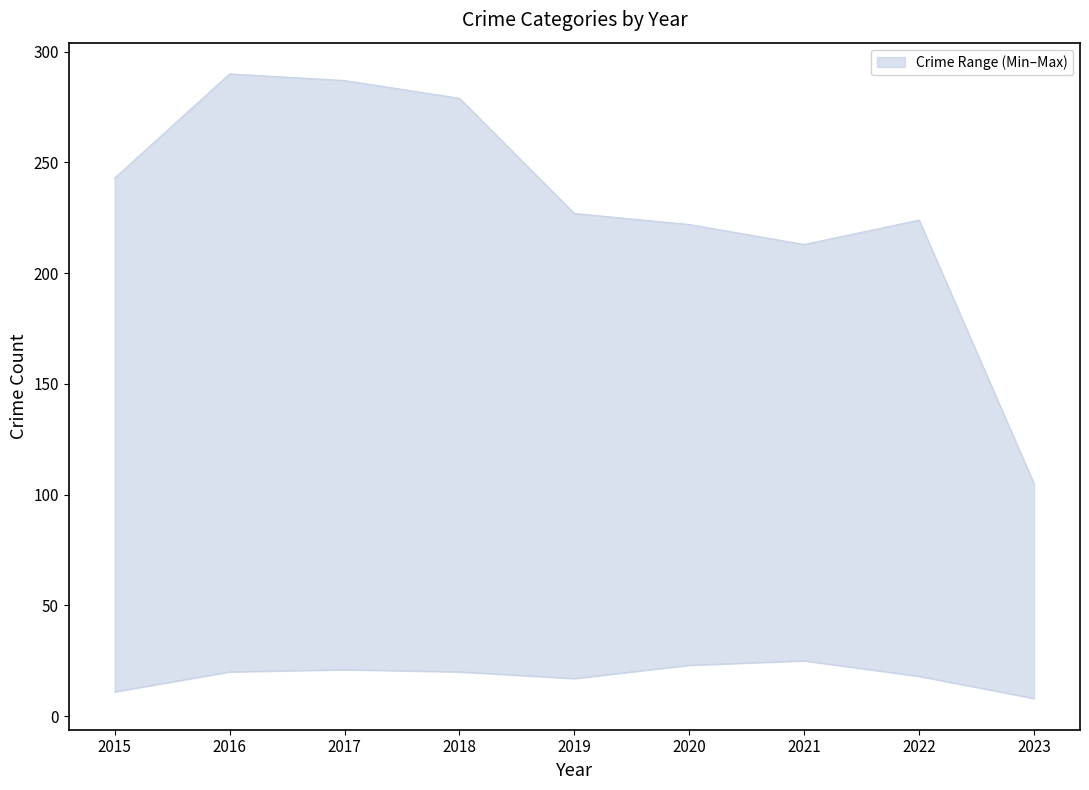

Does the chart have visible grid lines?

No